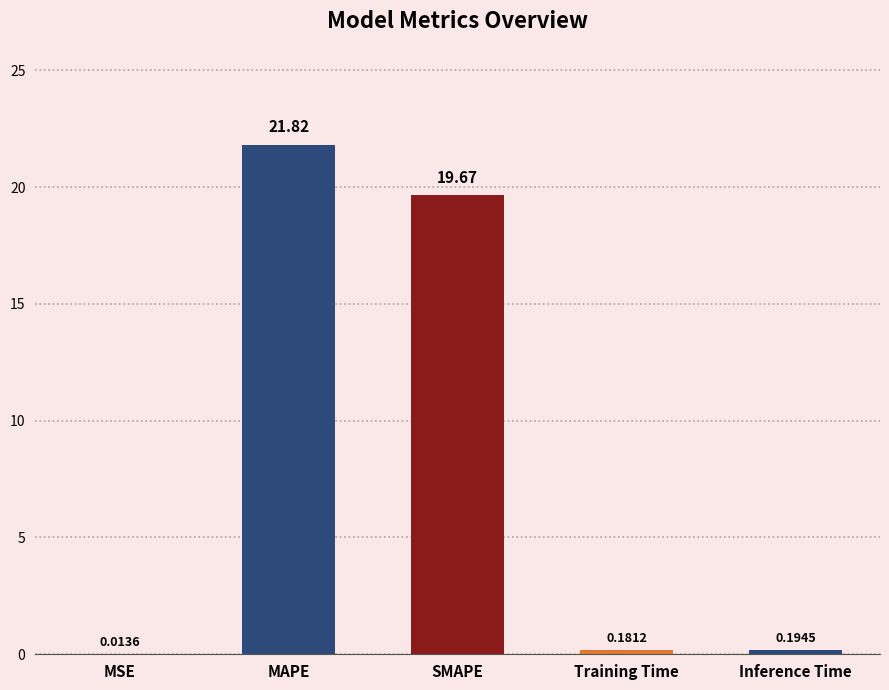

What is the sum of the values at Training Time and Inference Time?

0.4